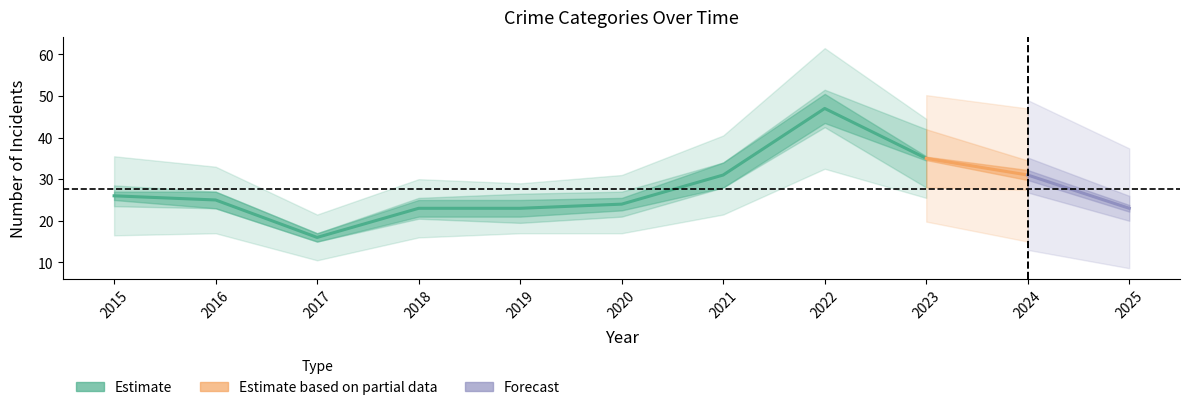

Is it true that Robbery equals 8 at 2021?

False